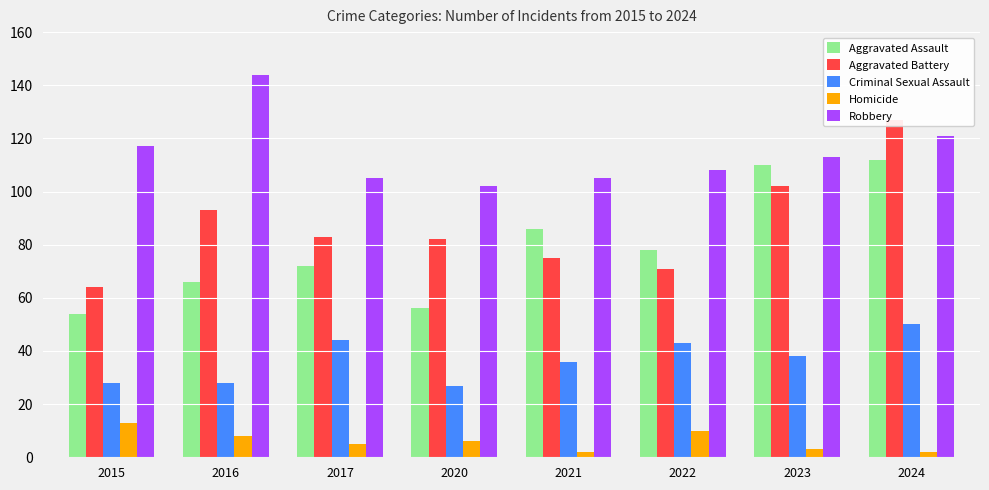

At which label does Homicide first exceed 6?

2015